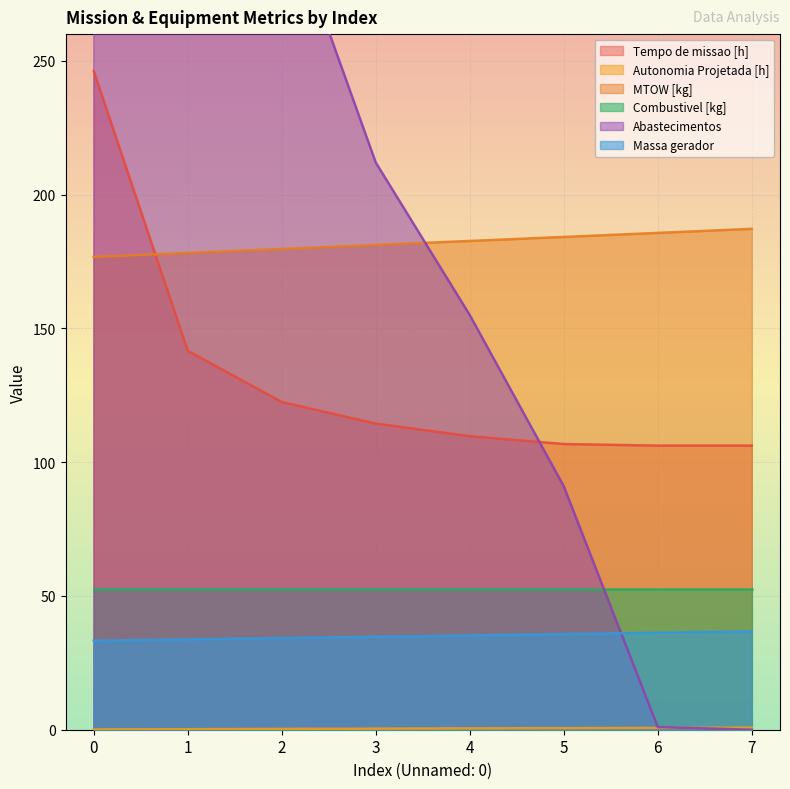

Between 1 and 2, which series saw the biggest shift?

Abastecimentos